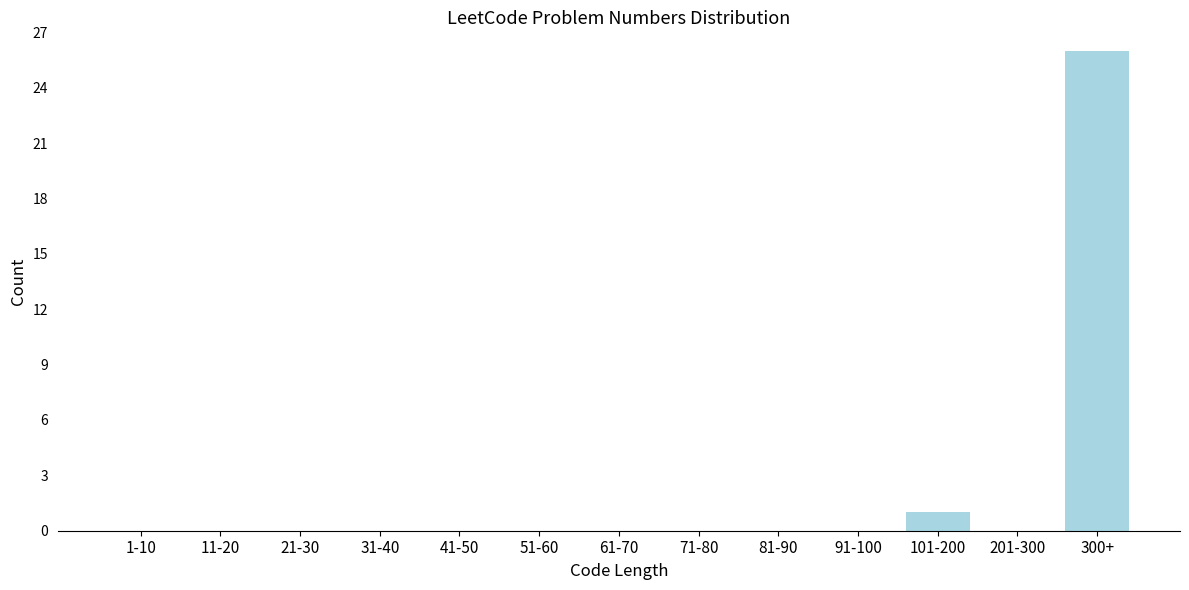

Reading left to right, list all the values displayed in this chart.

1-10=0	11-20=0	21-30=0	31-40=0	41-50=0	51-60=0	61-70=0	71-80=0	81-90=0	91-100=0	101-200=1	201-300=0	300+=26